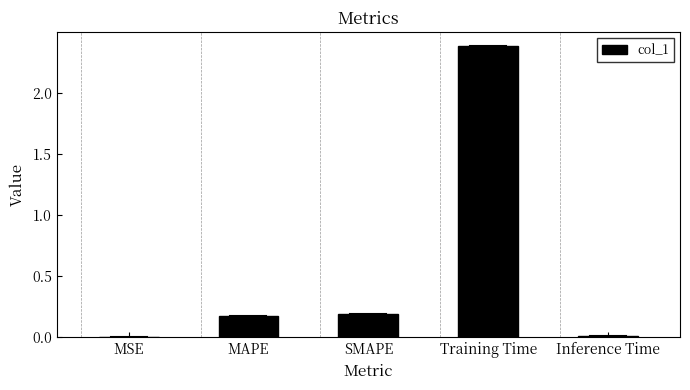

What is the sum of the values at MAPE and Training Time?

2.6